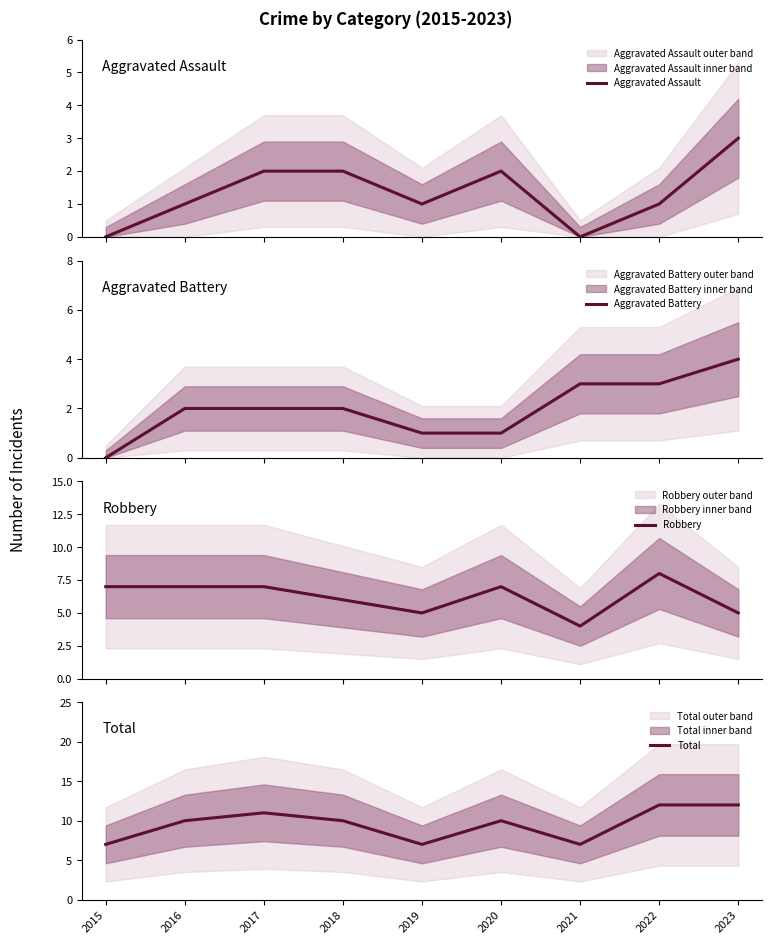

How many distinct data groups are displayed?

4